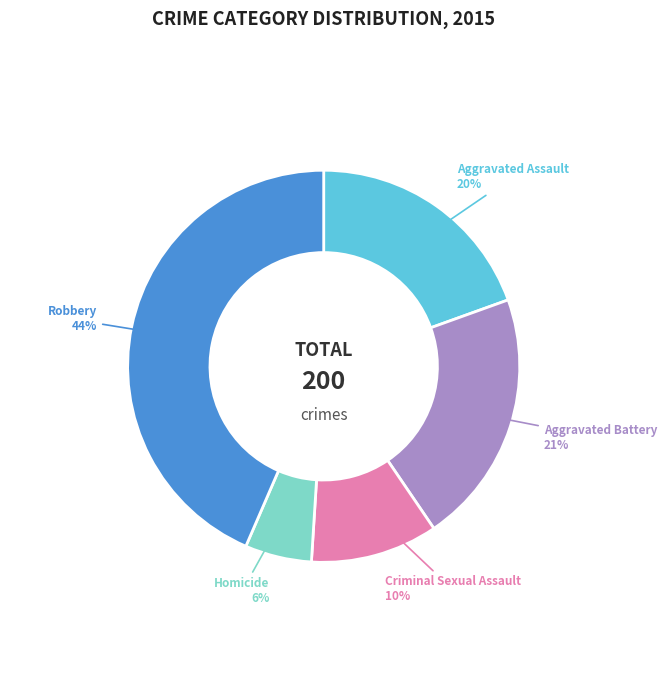

Which category has the smallest portion of the pie?

Homicide